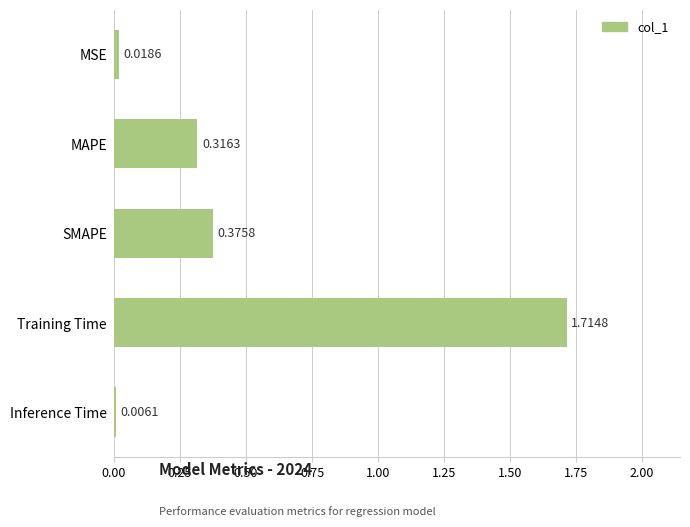

At which label is the value closest to 0?

Inference Time